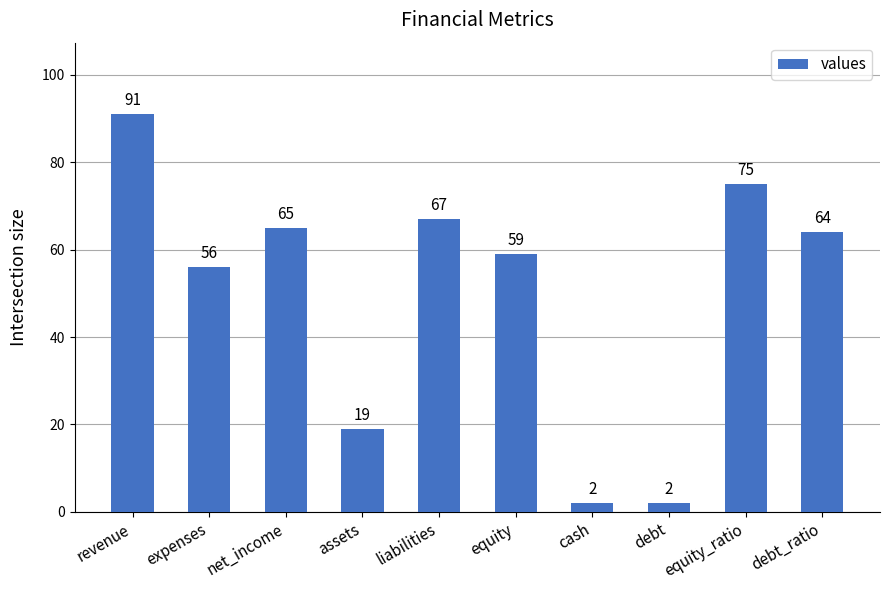

At which label is the value closest to 46?

expenses